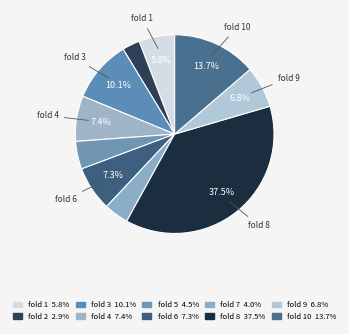

Count the number of slices in the pie.

10